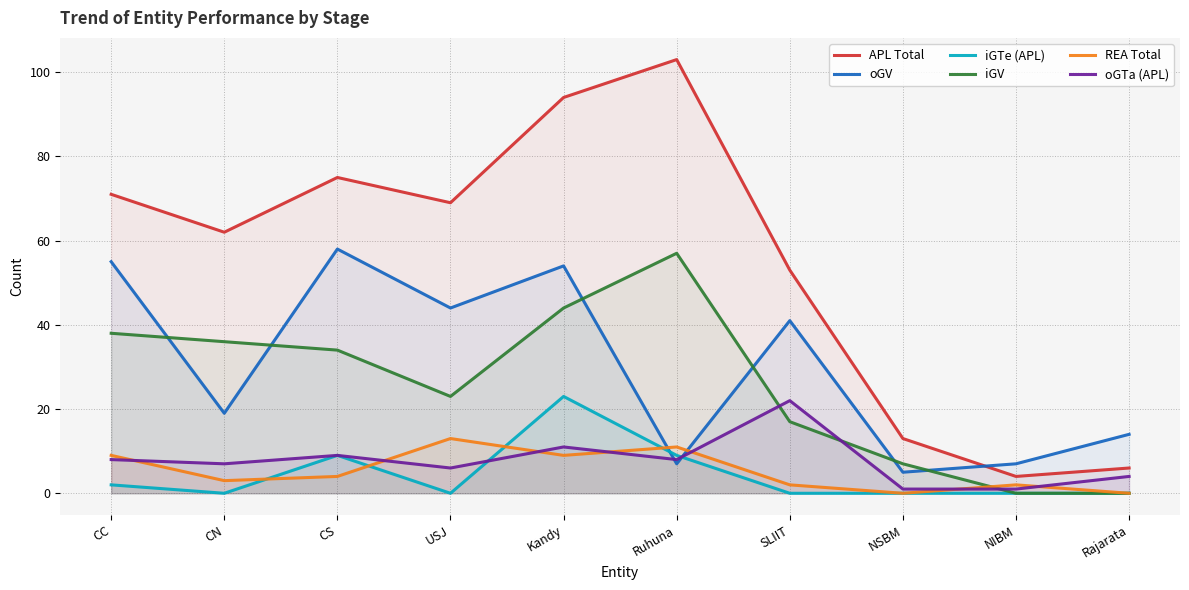

What position from the right is CC?

10